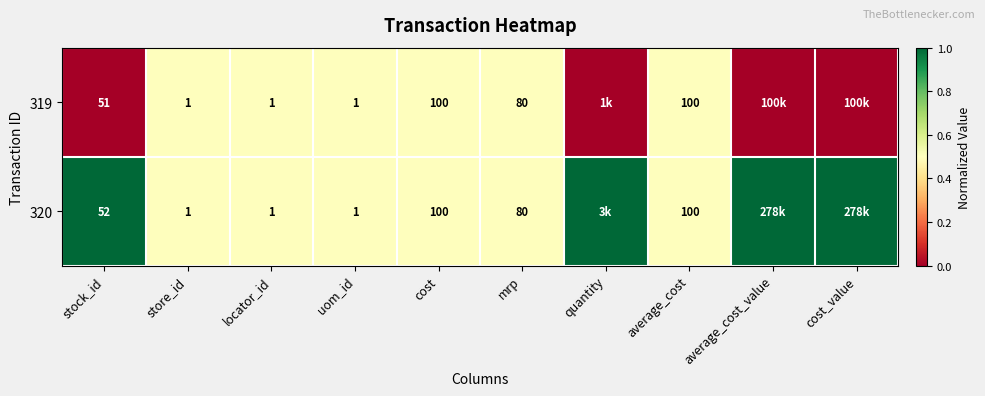

What is the difference between the 320 values at uom_id and cost?

99